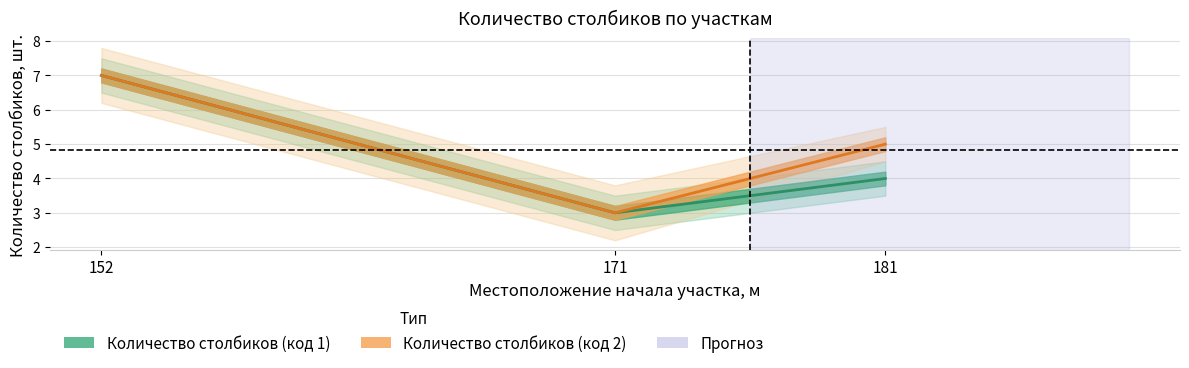

Reading left to right, extract all data points from this chart.

Количество столбиков (код 1): 7	3	4
Количество столбиков (код 2): 7	3	5